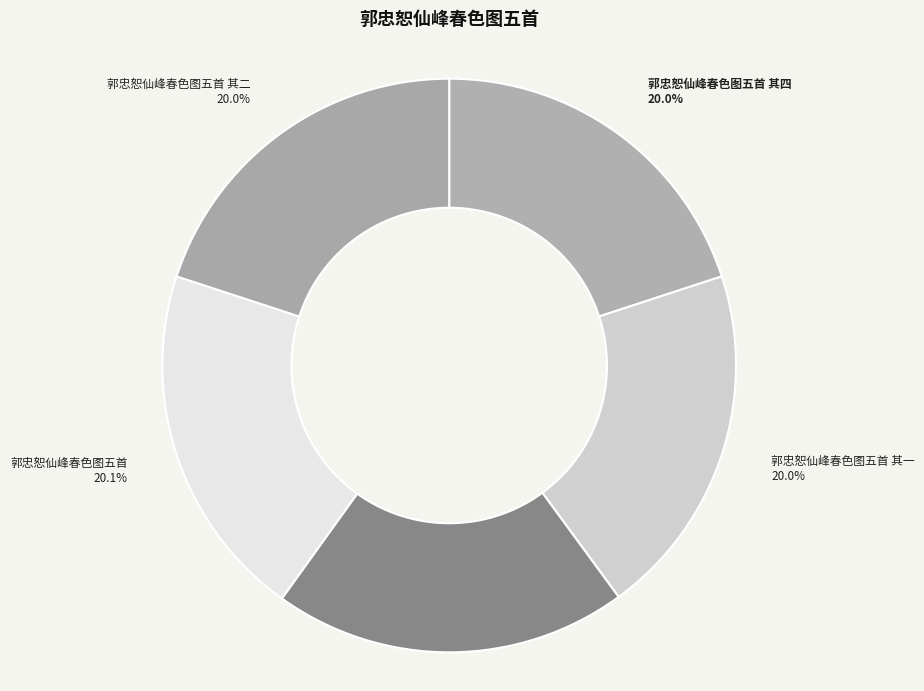

Is 郭忠恕仙峰春色图五首 the majority of the pie?

No